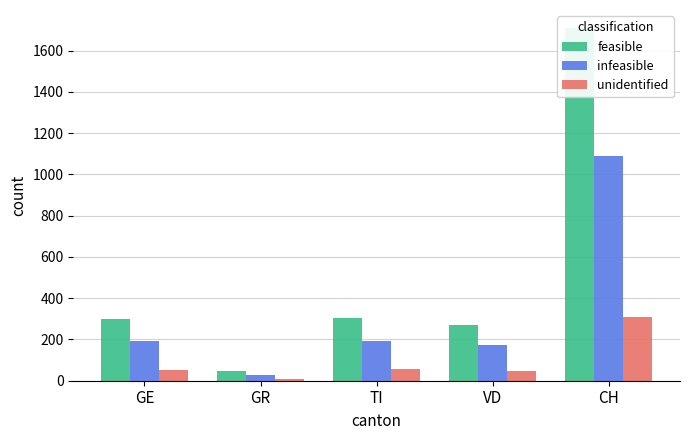

True or false: unidentified has a value of 416 at CH.

False